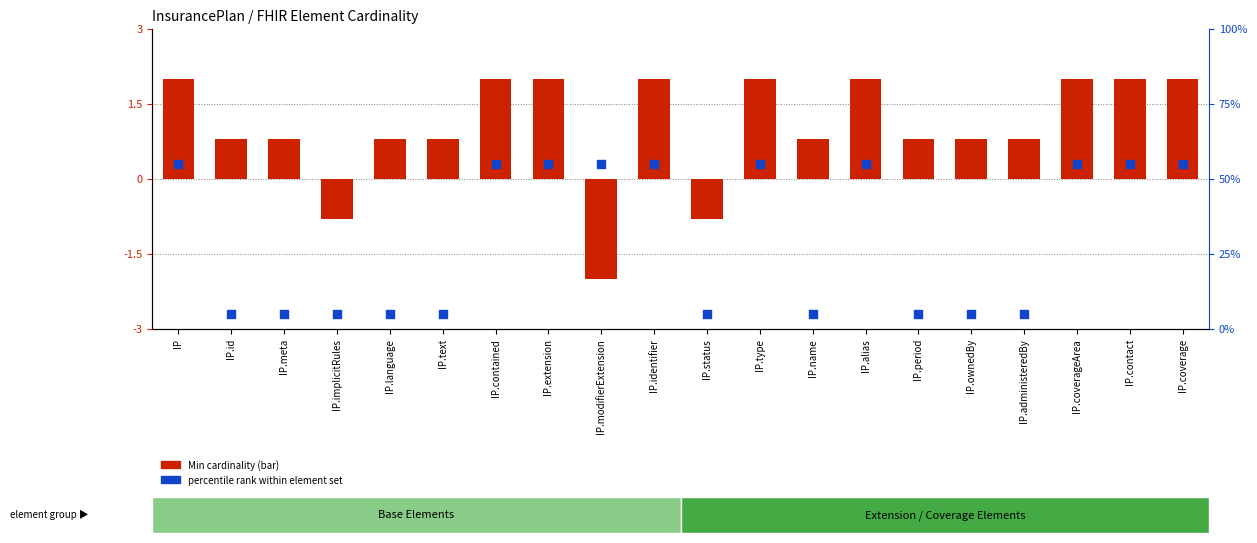

At how many categories does at least one series exceed 15?

10